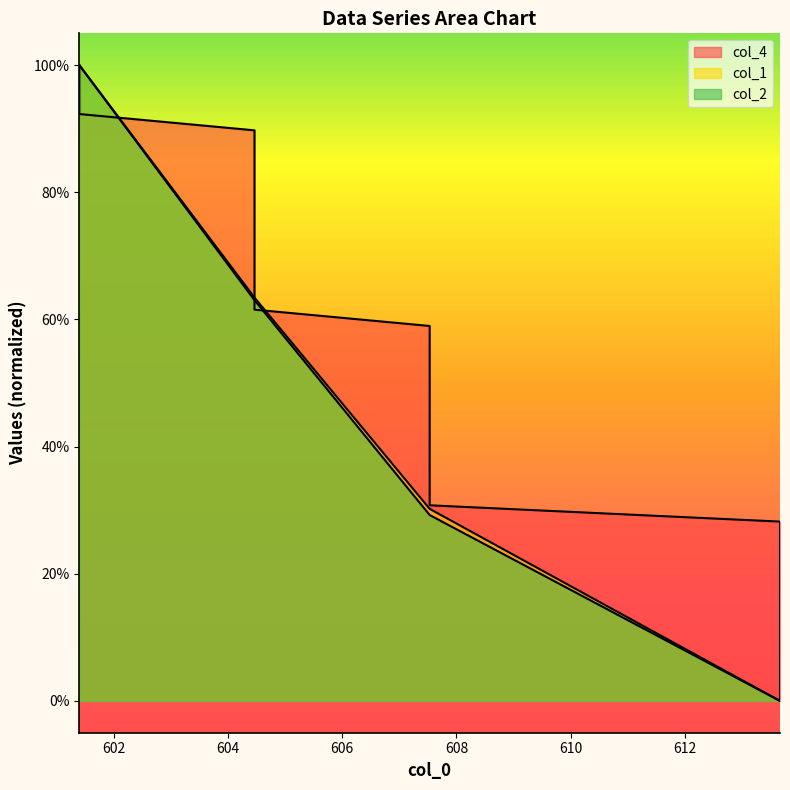

Does the chart have visible grid lines?

No